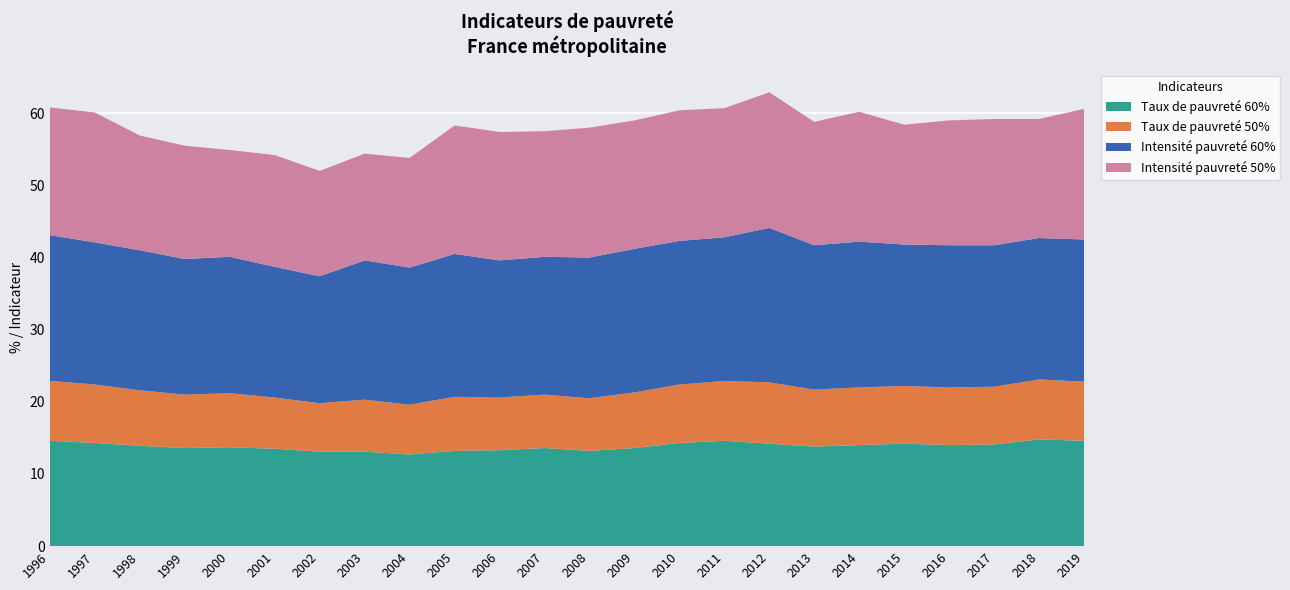

Reading left to right, list all the values displayed in this chart.

Taux de pauvreté 60%: 14.6	14.3	13.9	13.6	13.7	13.5	13.1	13.1	12.7	13.2	13.3	13.6	13.2	13.6	14.3	14.6	14.2	13.8	14.0	14.2	14.0	14.1	14.8	14.6
Taux de pauvreté 50%: 8.3	8.1	7.7	7.4	7.5	7.1	6.7	7.2	6.9	7.5	7.3	7.4	7.3	7.7	8.1	8.3	8.5	7.9	8.0	8.0	8.0	8.0	8.3	8.2
Intensité pauvreté 60%: 20.2	19.7	19.4	18.8	18.9	18.1	17.6	19.3	19.0	19.8	19.0	19.1	19.5	19.9	19.9	19.9	21.4	20.0	20.2	19.6	19.7	19.6	19.6	19.7
Intensité pauvreté 50%: 17.7	18.0	15.9	15.7	14.8	15.5	14.6	14.8	15.2	17.8	17.8	17.4	18.0	17.8	18.1	17.9	18.8	17.1	18.0	16.6	17.3	17.5	16.5	18.1